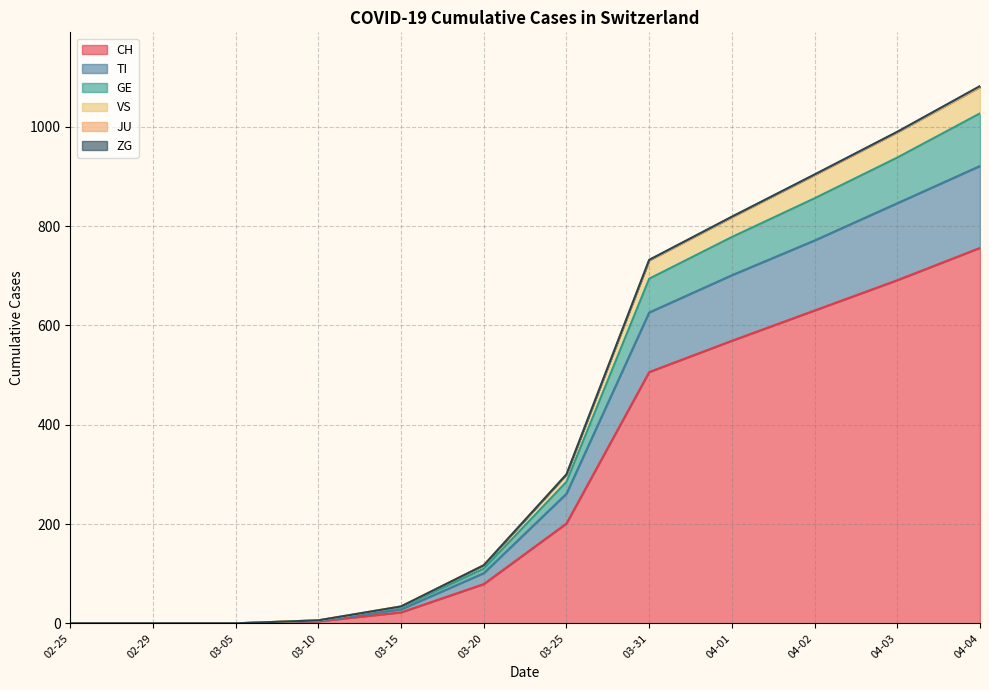

True or false: CH has more than 1 points higher than both neighbors.

False